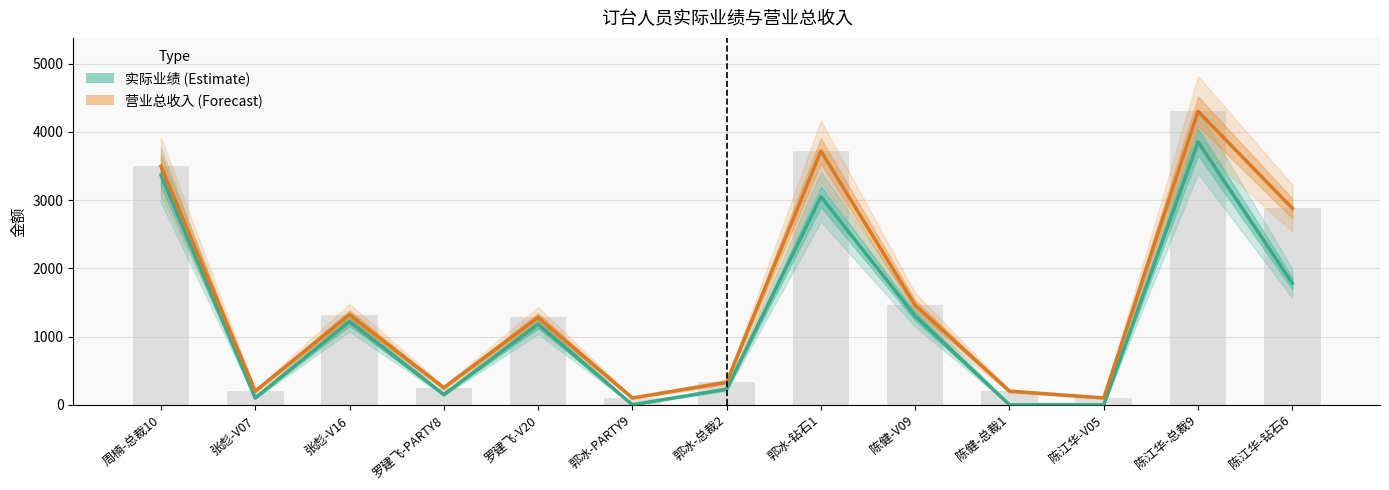

What is the value of the 营业总收入 (Forecast) bar at the 5th from the left?

1280